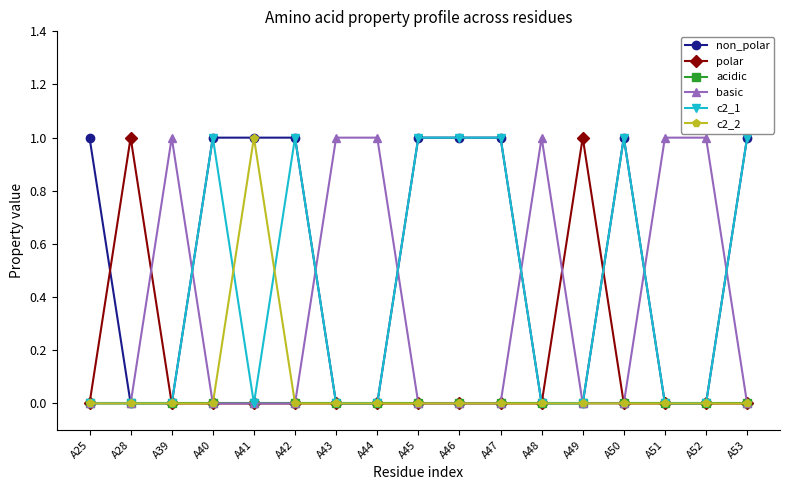

Is it true that c2_1 equals 1 at A42?

True